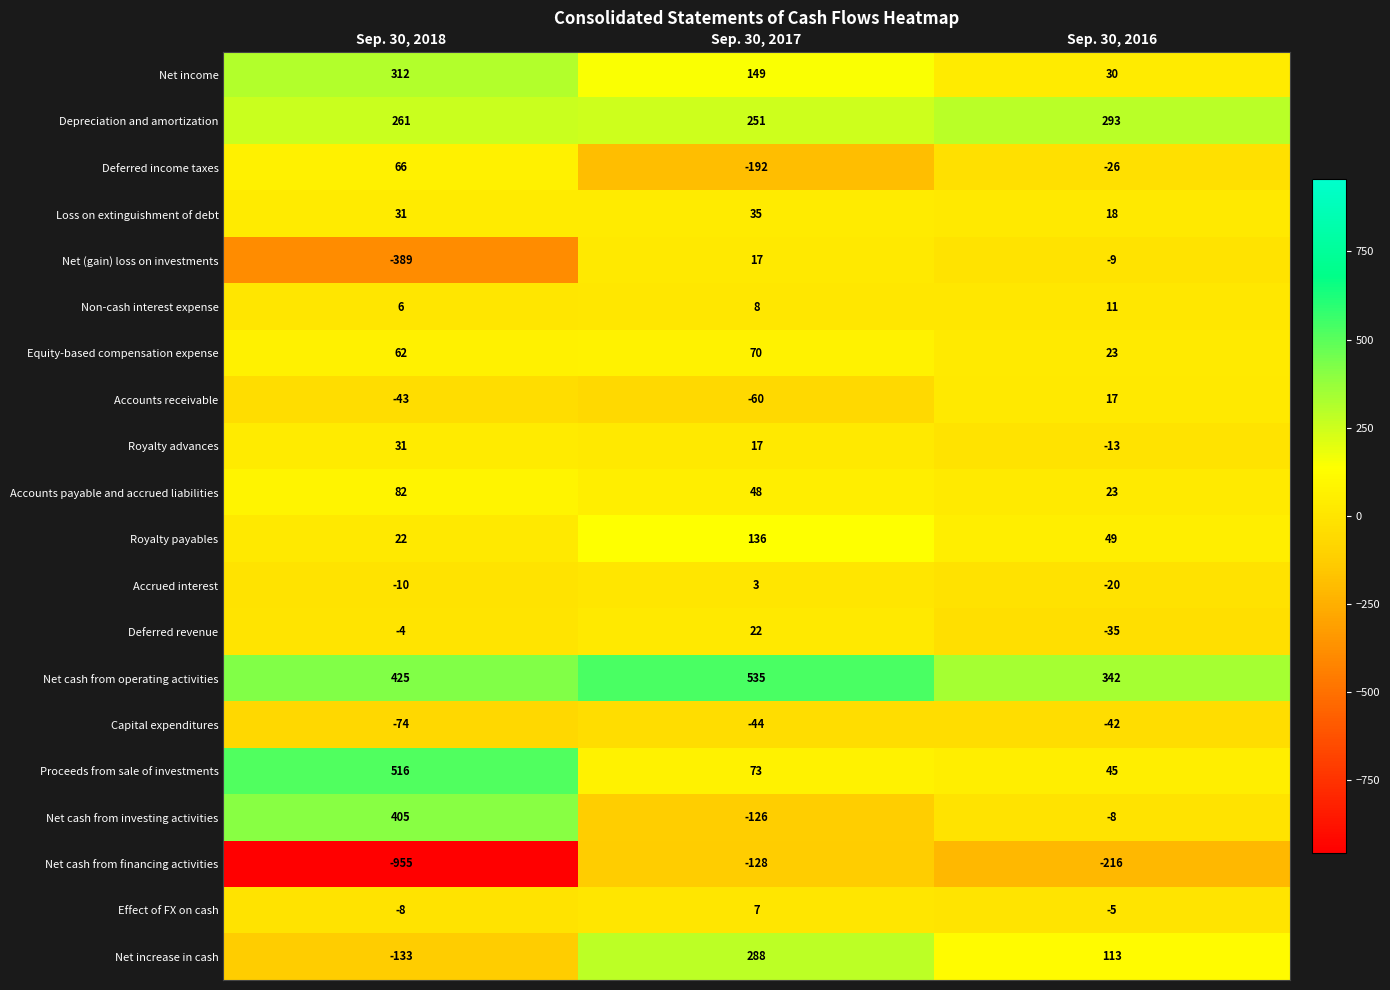

Which series has the largest total across all categories?

Net cash from operating activities